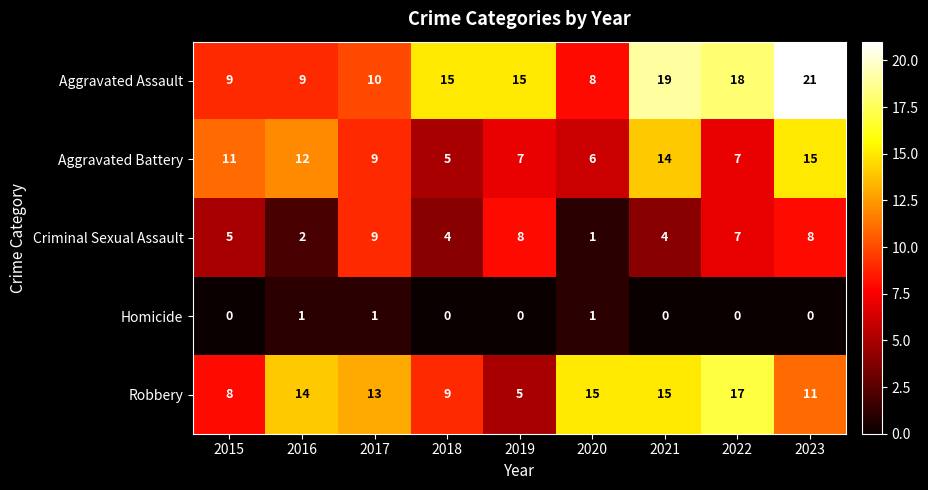

List the series in order of their peak value, highest first.

Aggravated Assault, Robbery, Aggravated Battery, Criminal Sexual Assault, Homicide